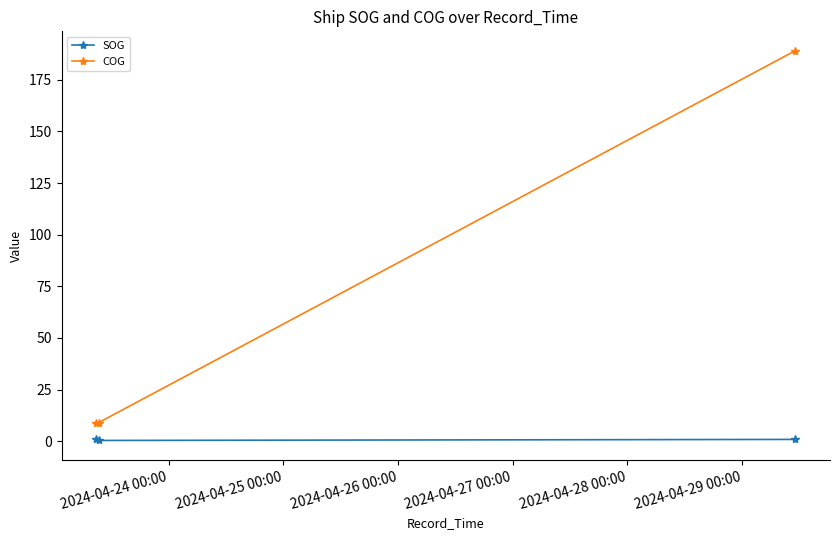

What is the value of the COG point at the 2nd from the left?

9.0